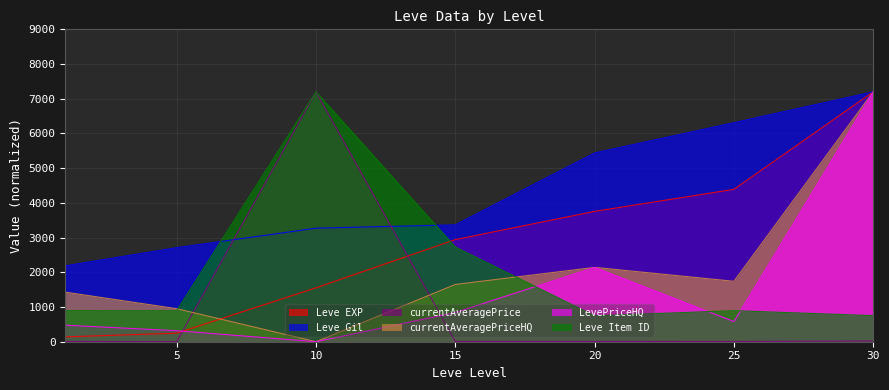

What is the value of the currentAveragePriceHQ point at the 6th from the left?

1740.5